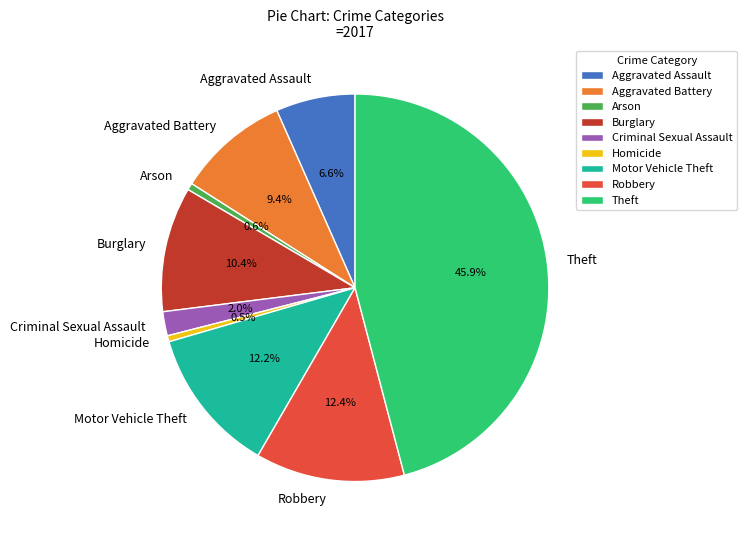

What is the largest slice in the pie chart?

Theft